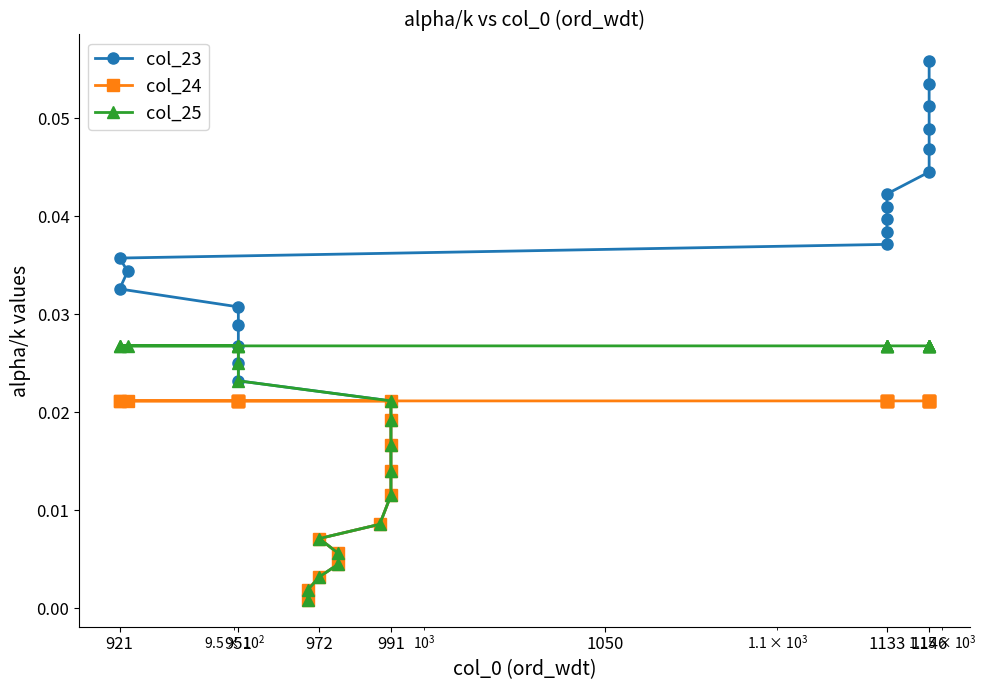

Does the chart have visible grid lines?

No